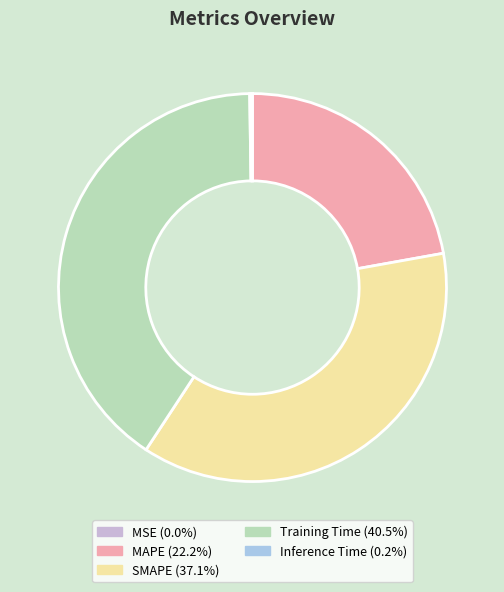

Is there a majority slice in this chart?

No